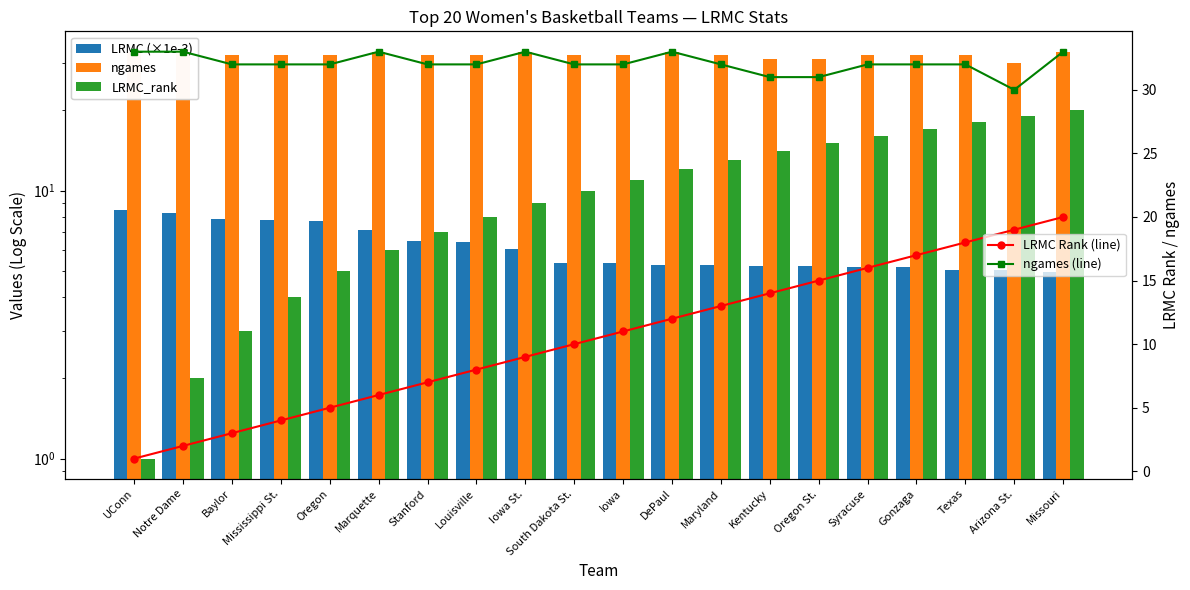

How many data points in ngames are above 32?

6